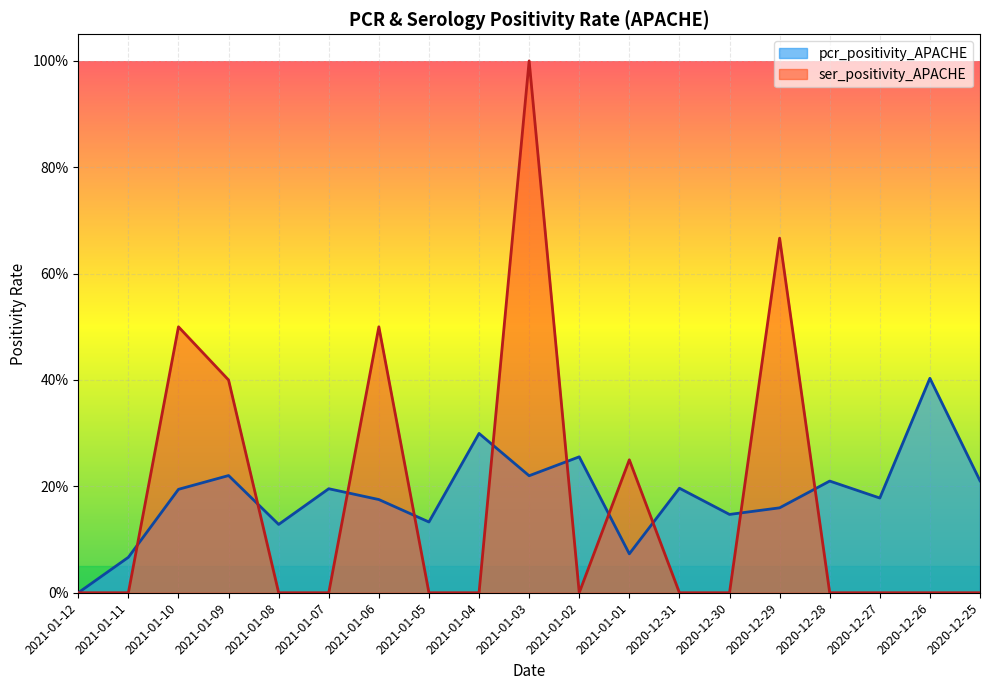

True or false: pcr_positivity_APACHE and ser_positivity_APACHE cross at least once.

True